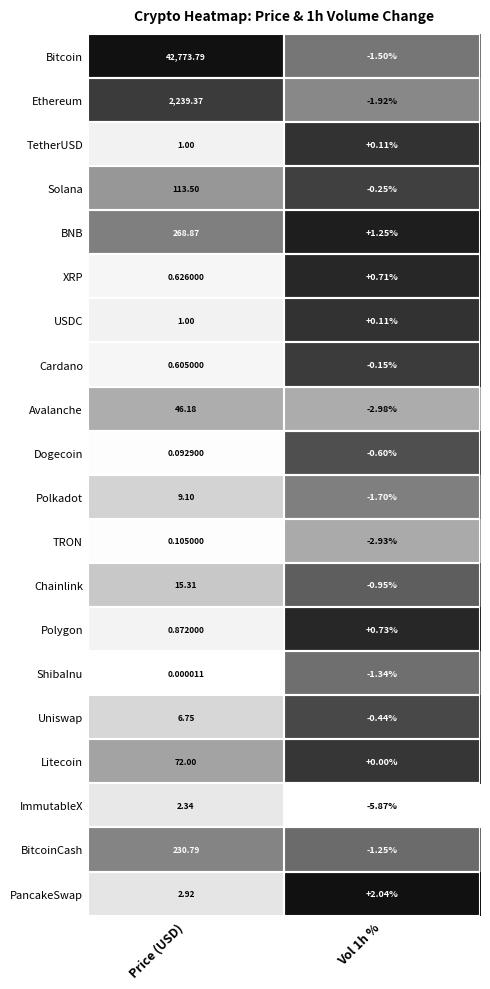

Is the value of Avalanche at Vol 1h % greater than the value of Polygon at Price (USD)?

No